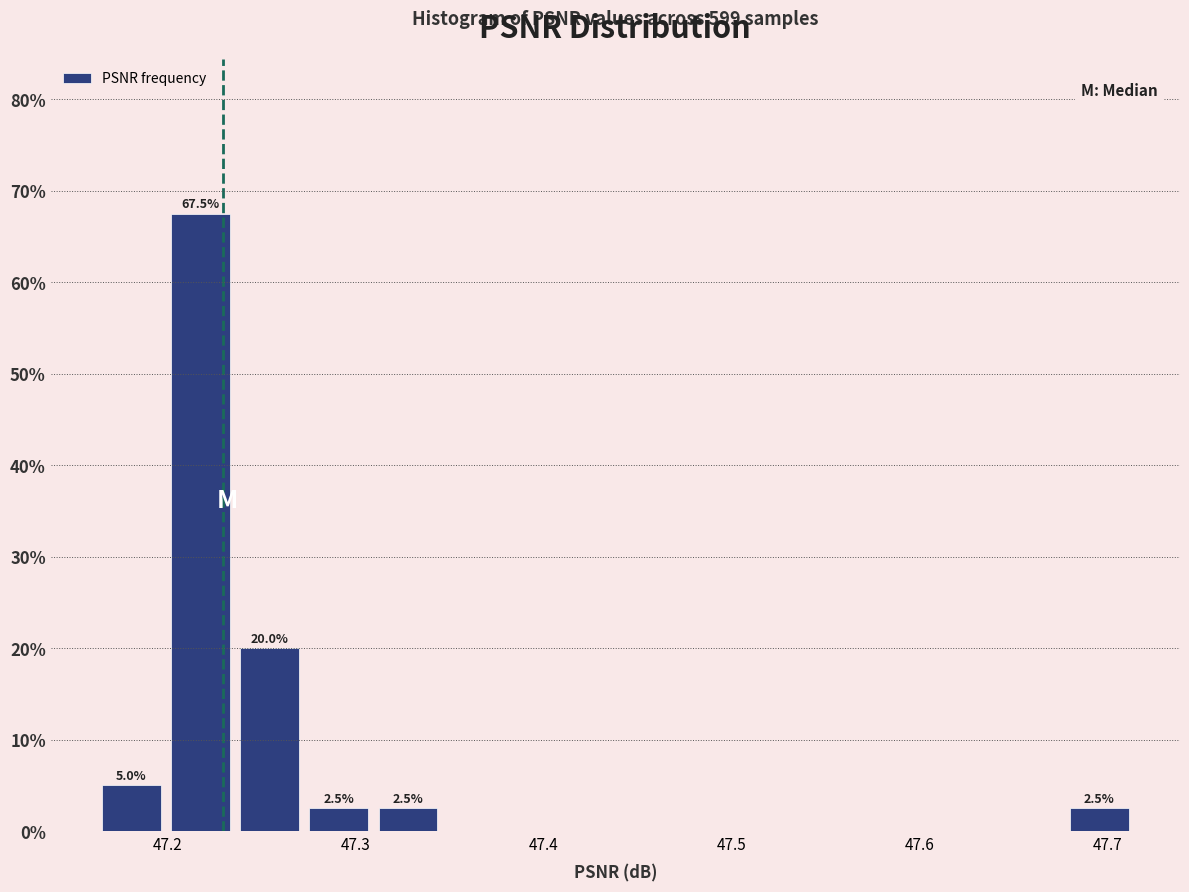

Read against the x-axis, roughly where is the centre of the tallest bar?

47.22